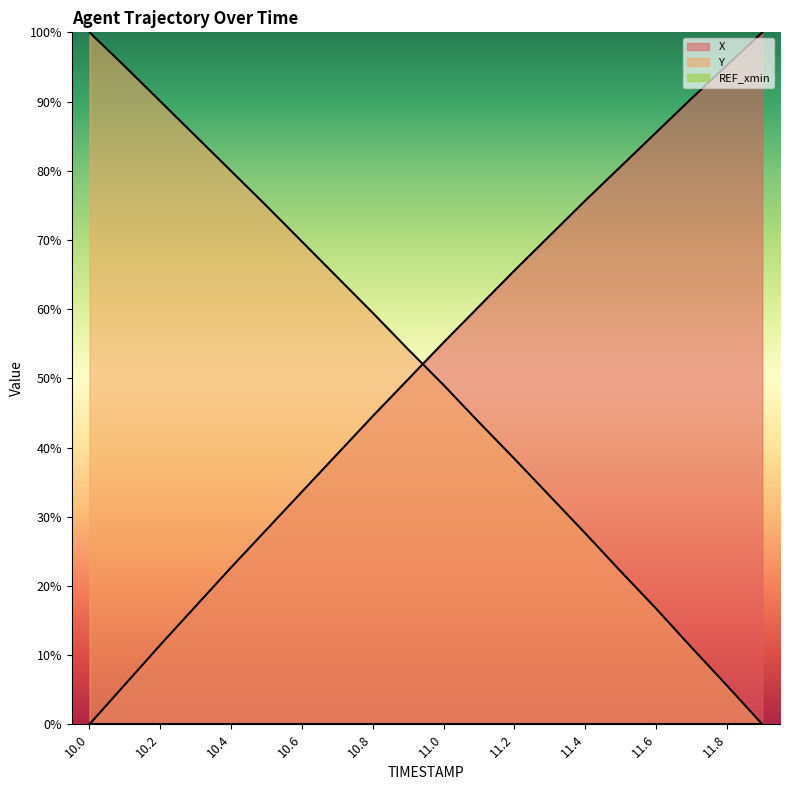

True or false: X has more than 2 points higher than both neighbors.

False